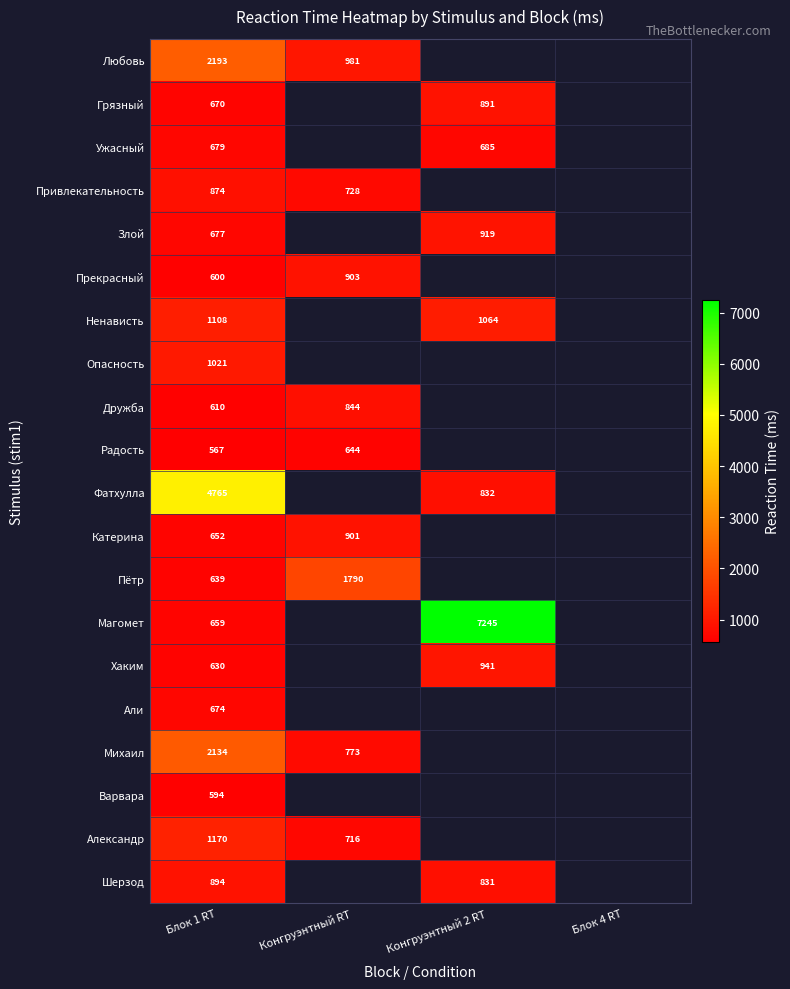

The value of Радость at Блок 1 RT is 567. True or false?

True